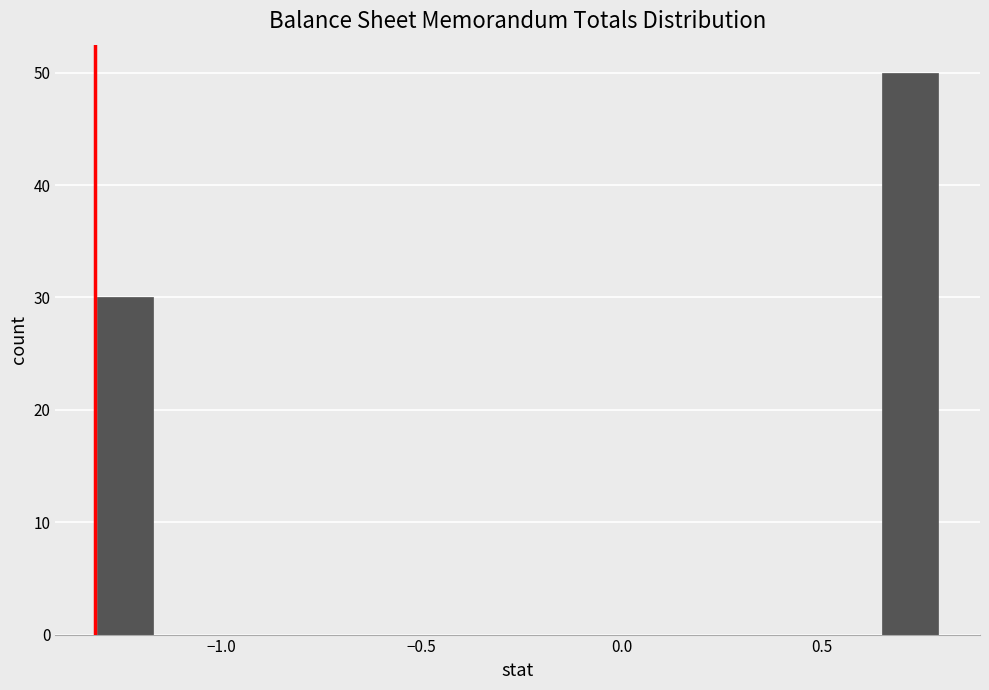

Read against the x-axis, roughly where is the centre of the tallest bar?

0.70